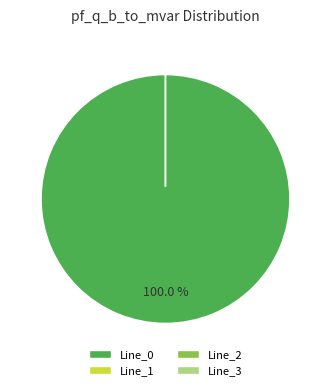

Count the number of slices in the pie.

4